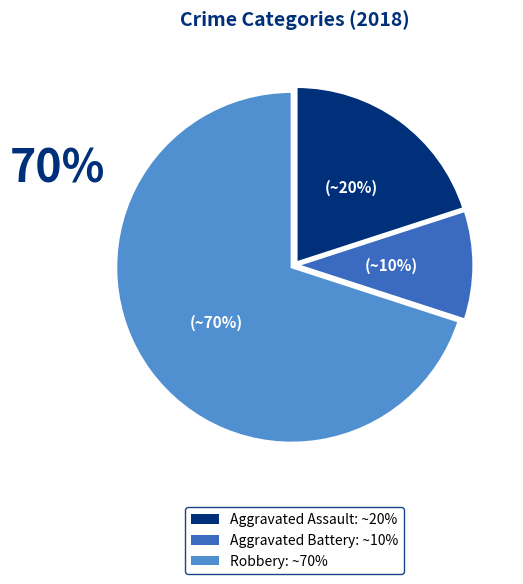

Which slice is the smallest?

Aggravated Battery: ~10%